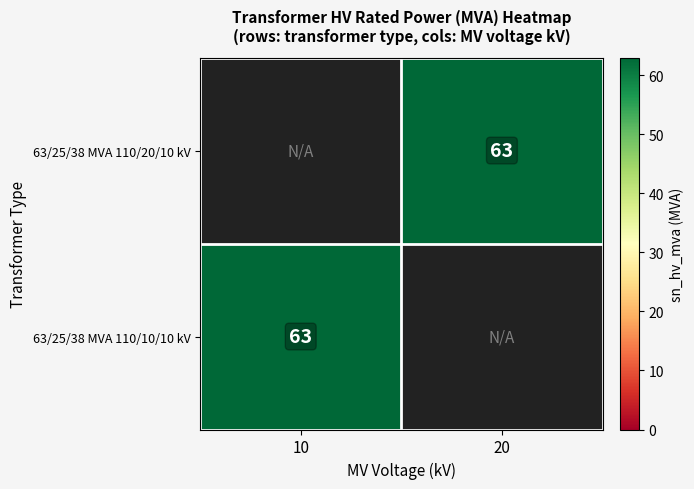

The 63/25/38 MVA 110/10/10 kV series shows 93 at 10. True or false?

False